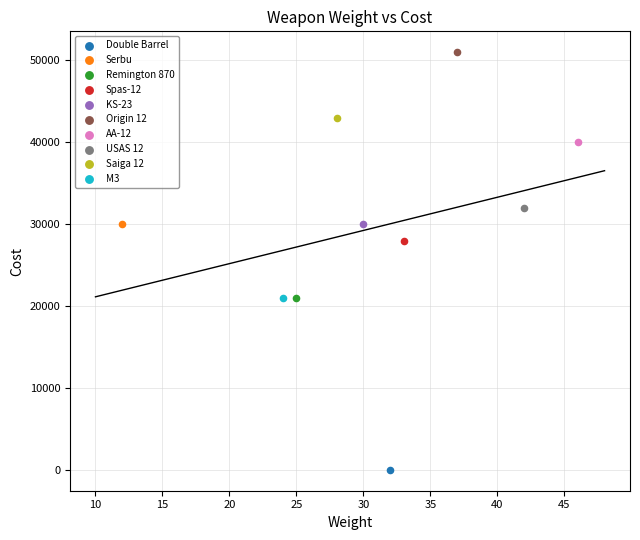

What are all the series names shown in the legend?

Double Barrel, Serbu, Remington 870, Spas-12, KS-23, Origin 12, AA-12, USAS 12, Saiga 12, M3